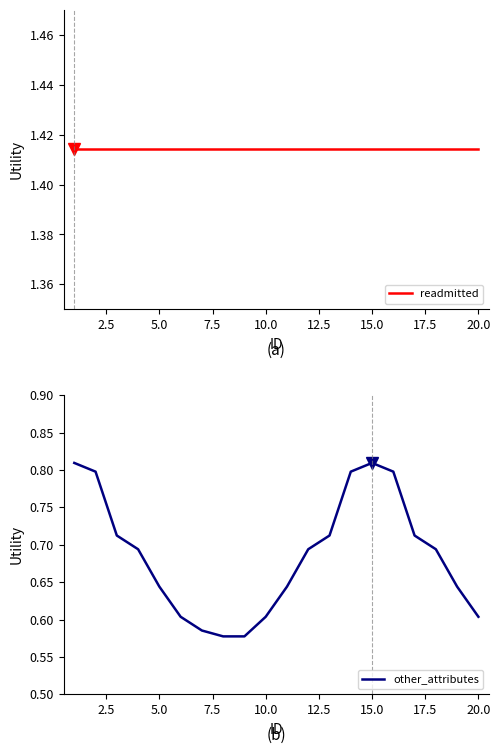

How many lines are shown in the chart?

2